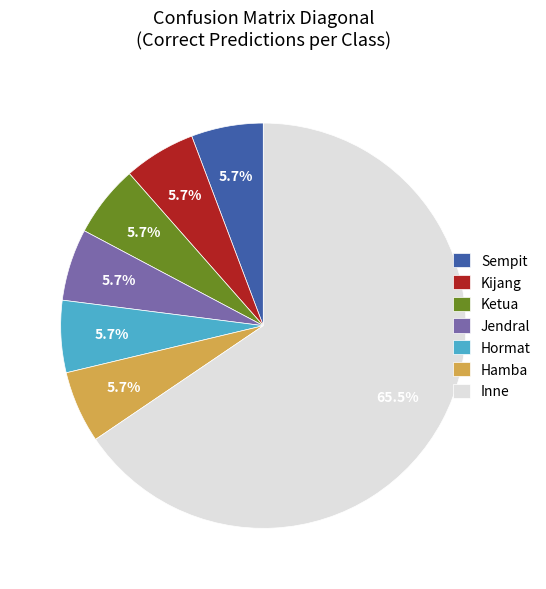

What is the largest slice in the pie chart?

Inne